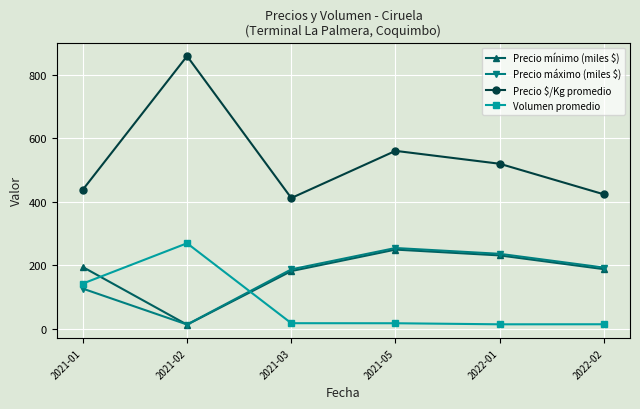

What position from the right is 2021-03?

4